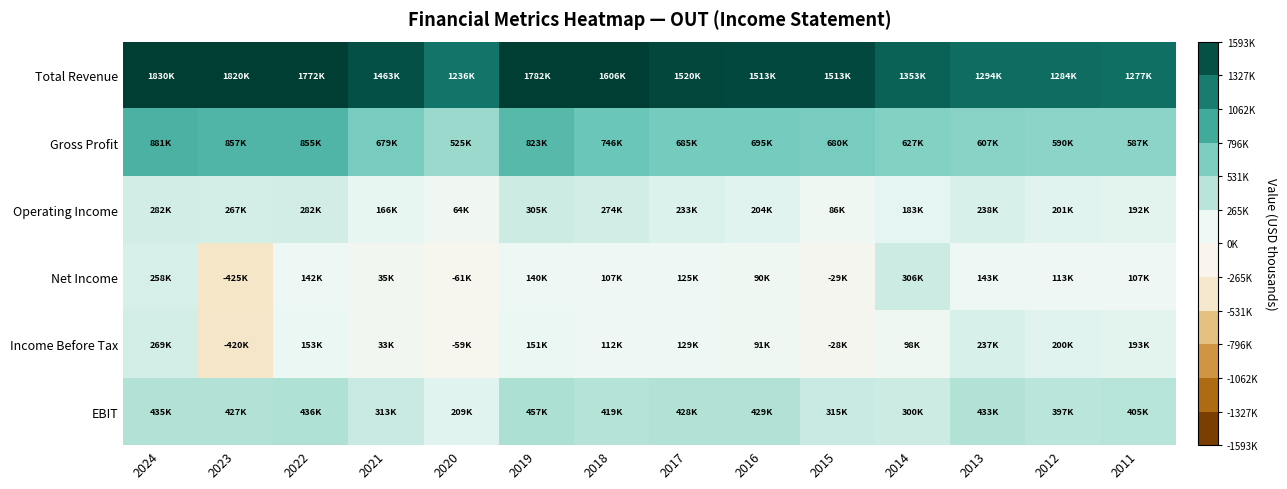

At how many categories does at least one series exceed 1184189?

14